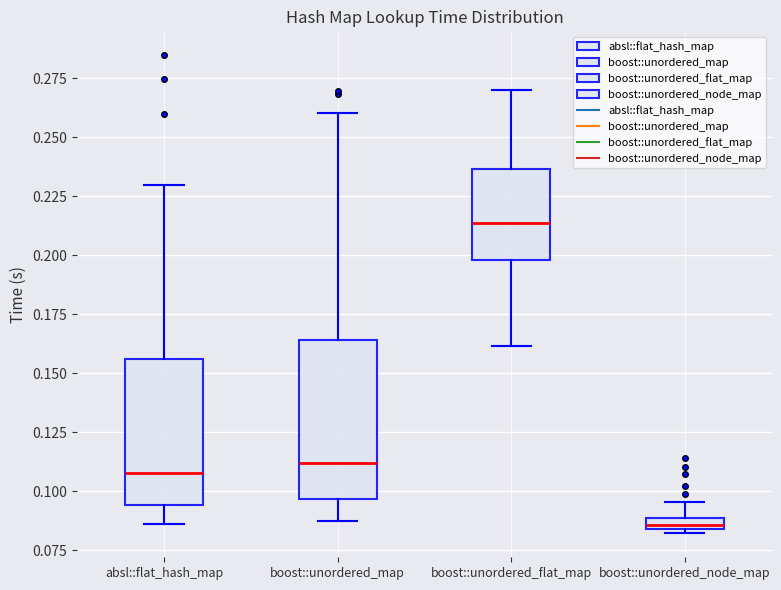

Which box's median line is the lowest?

boost::unordered_node_map